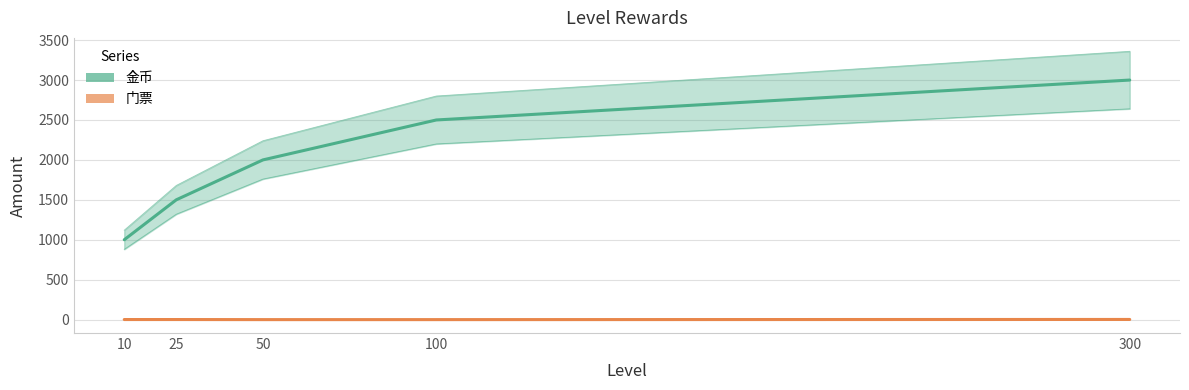

What is the difference between the 金币 values at 100 and 10?

1500